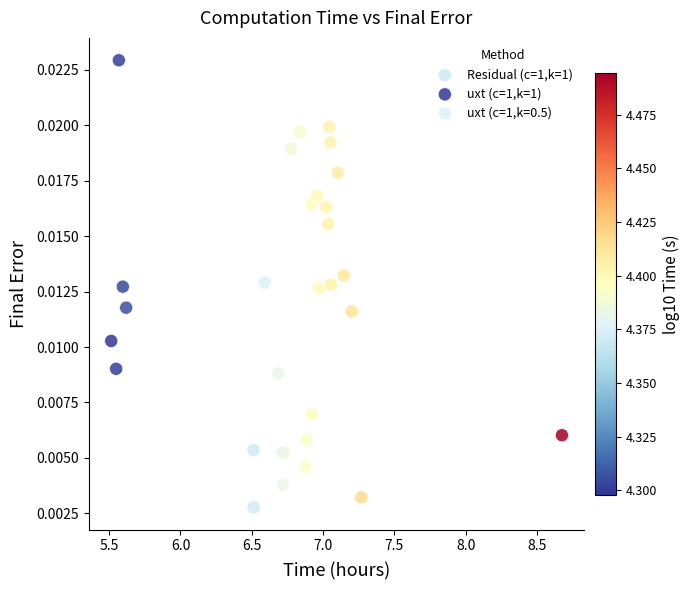

Which series has the largest Y range (max minus min)?

uxt (c=1,k=1)